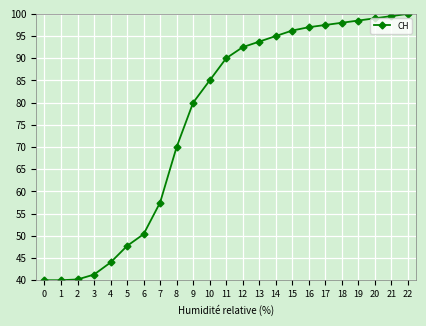

The value at 4 is 21.0. True or false?

False